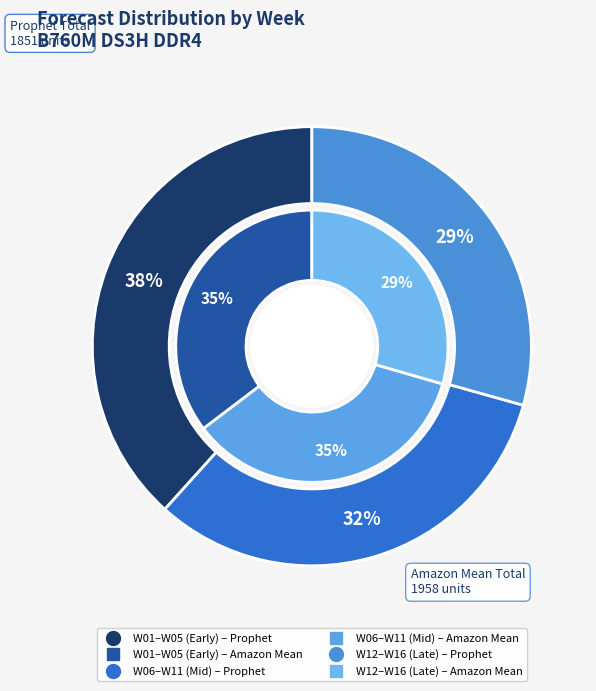

Is it true that W09 is 6% of the pie?

True